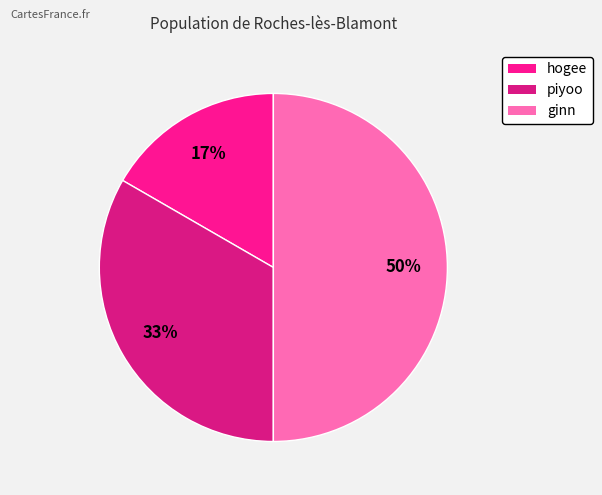

To the nearest percent, what is the average slice percentage?

33%